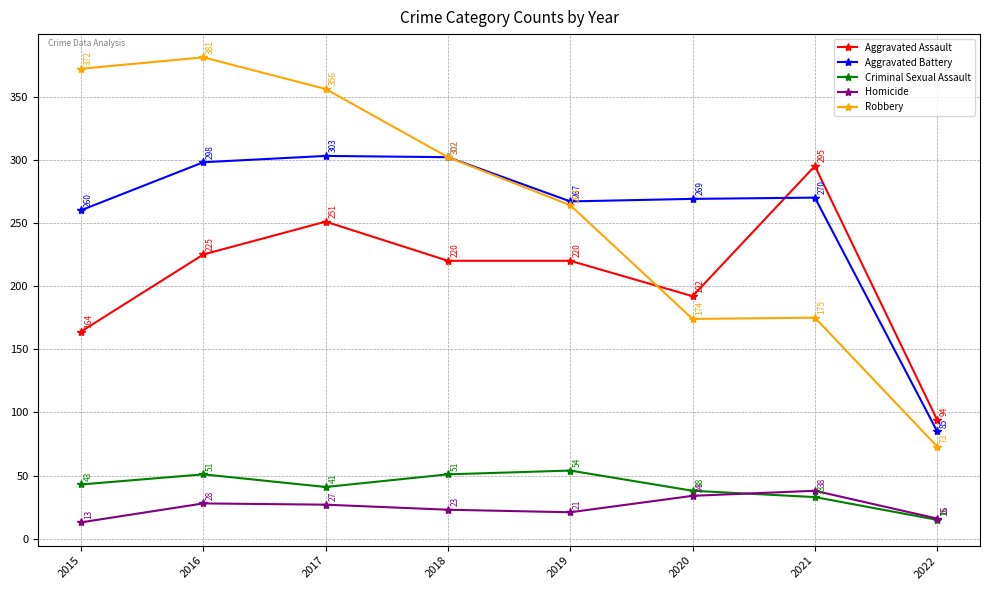

Is the value of Aggravated Battery at 2021 greater than the value of Aggravated Assault at 2016?

Yes